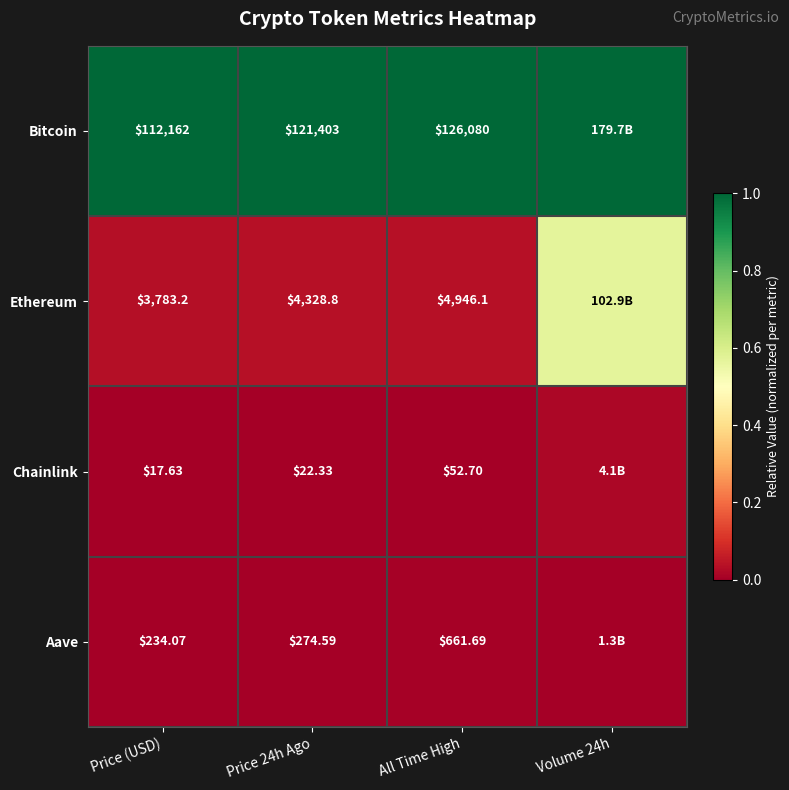

Is the value of Aave at Price 24h Ago greater than the value of Ethereum at Price 24h Ago?

No